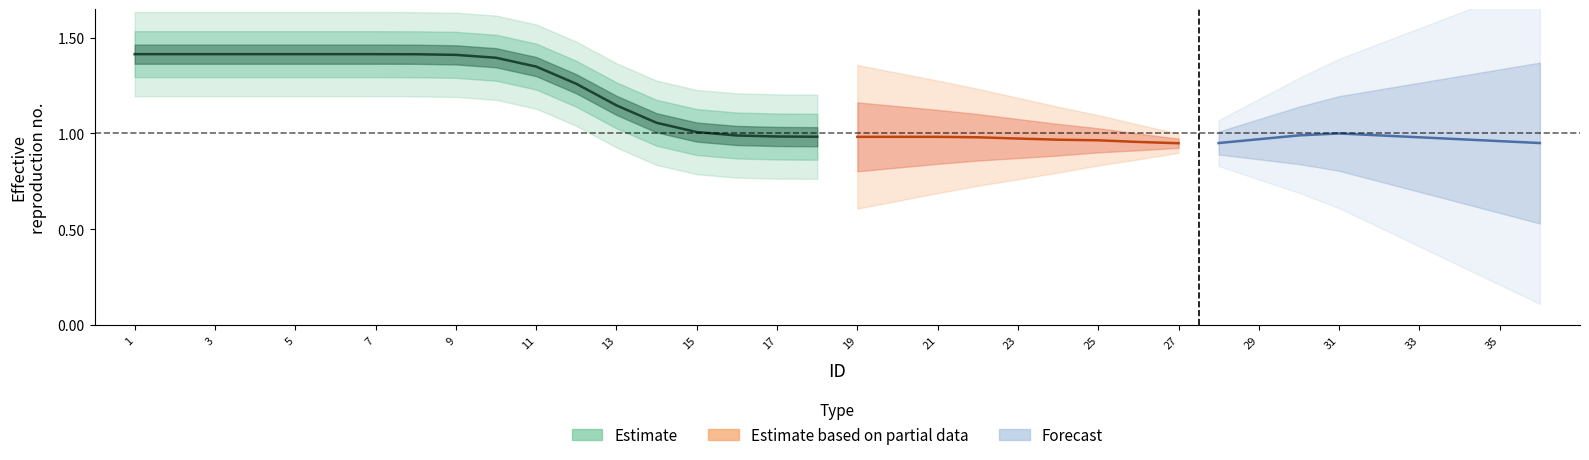

True or false: Estimate based on partial data has more than 1 points higher than both neighbors.

False